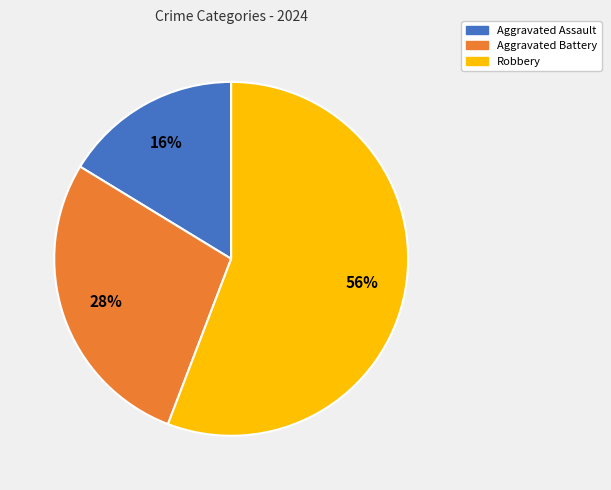

Which slice is the largest?

Robbery